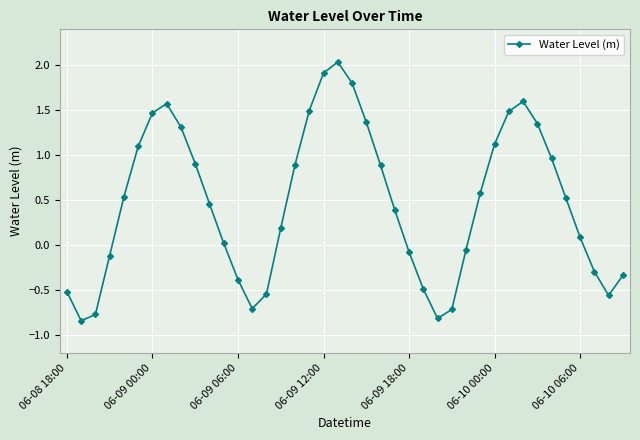

What is the sum of all values?

18.9